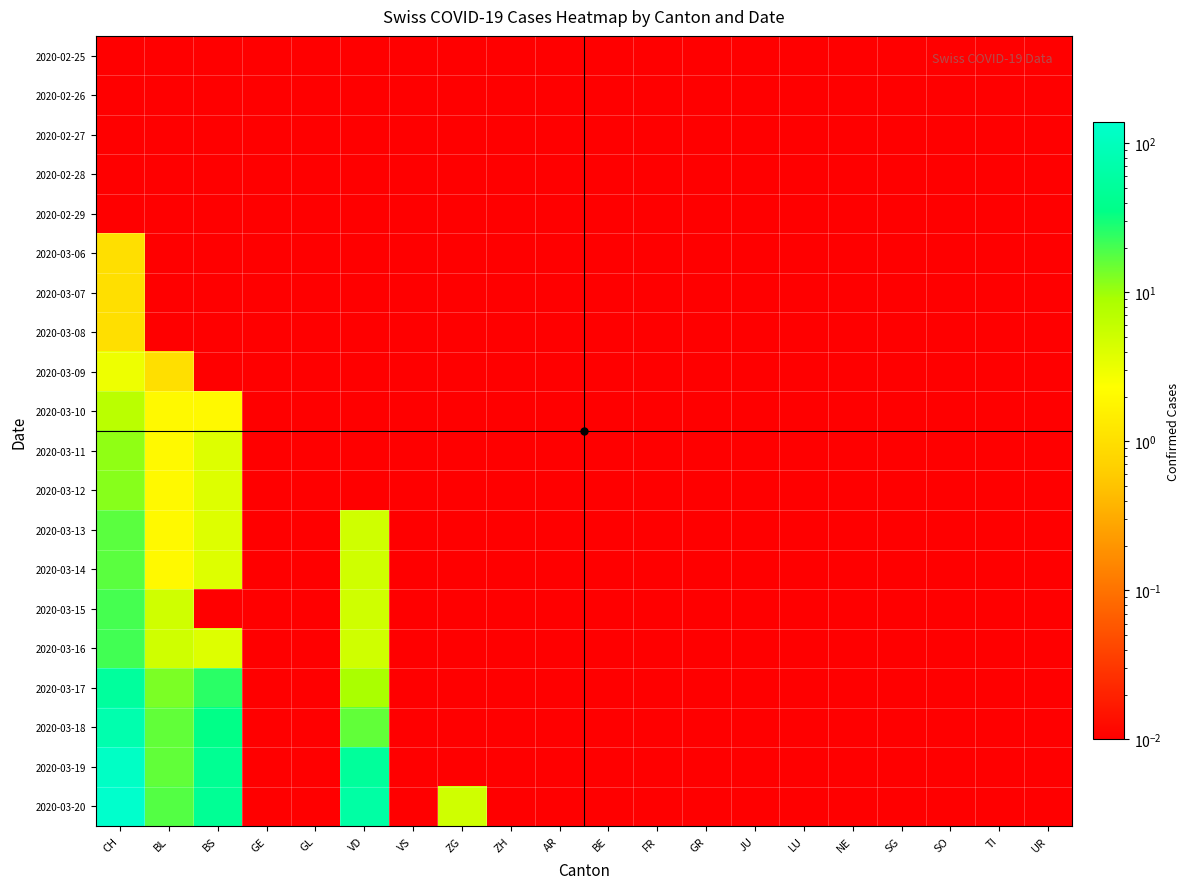

At NE, list the series in order from smallest to largest.

2020-02-25, 2020-02-26, 2020-02-27, 2020-02-28, 2020-02-29, 2020-03-06, 2020-03-07, 2020-03-08, 2020-03-09, 2020-03-10, 2020-03-11, 2020-03-12, 2020-03-13, 2020-03-14, 2020-03-15, 2020-03-16, 2020-03-17, 2020-03-18, 2020-03-19, 2020-03-20